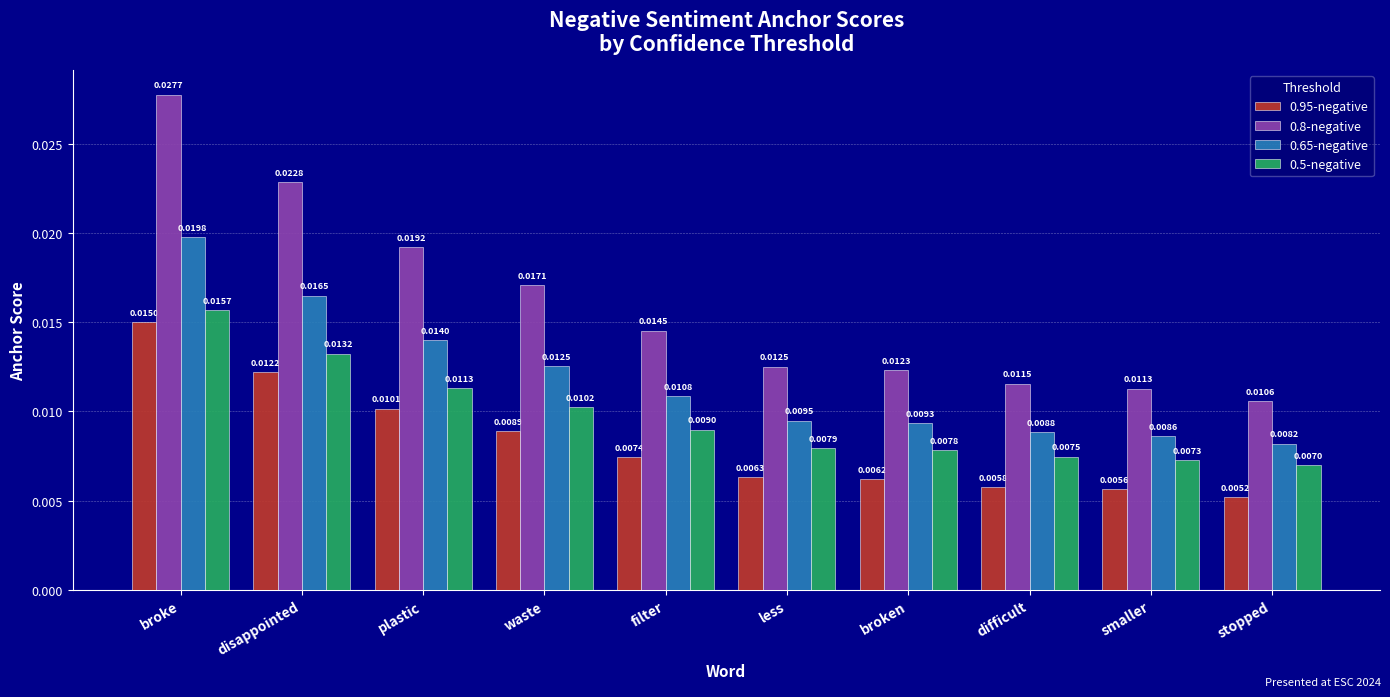

How many bars are there in each group?

4